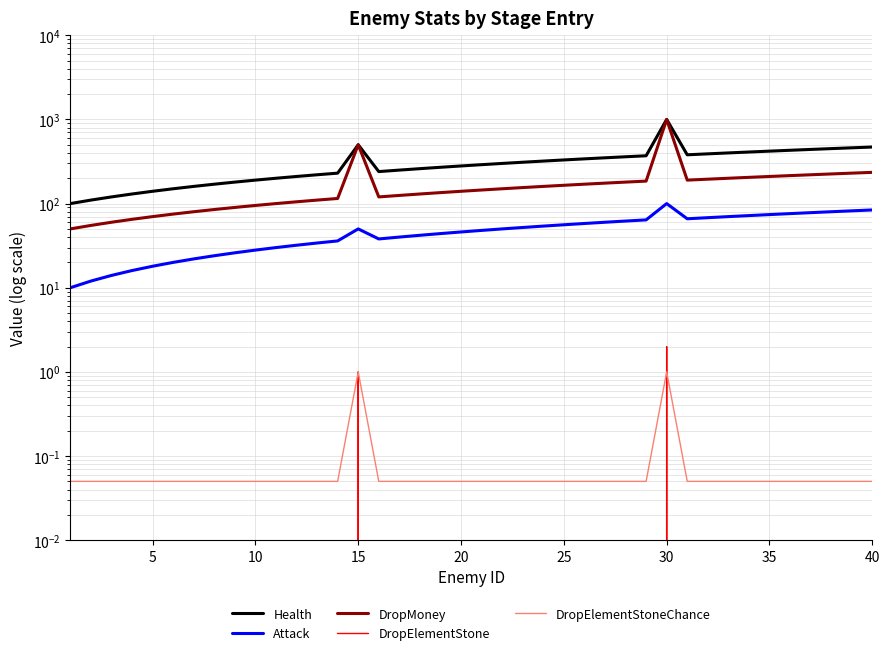

True or false: DropElementStoneChance and Health cross at least once.

False